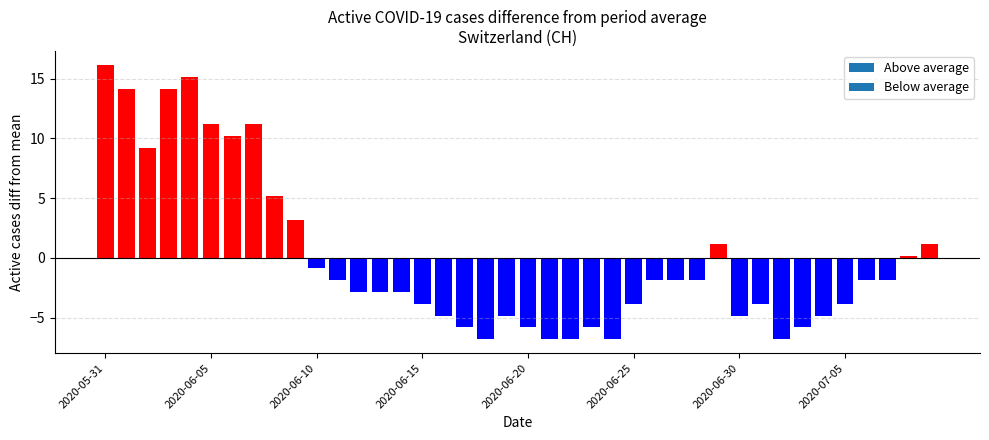

Which label corresponds to the largest value in the chart?

2020-05-31